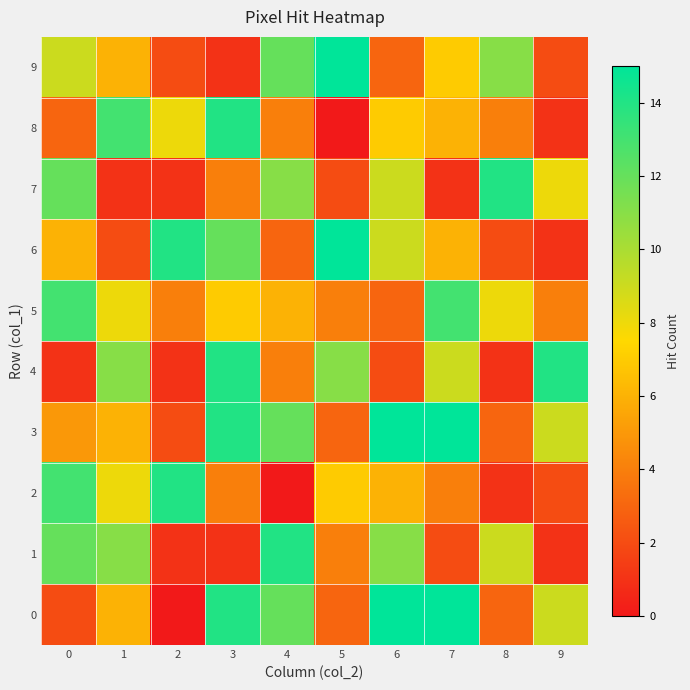

Rank the series at 5 from highest to lowest value.

6, 9, 4, 2, 1, 5, 0, 3, 7, 8